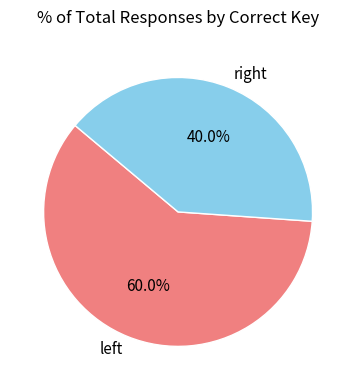

Count the number of slices in the pie.

2